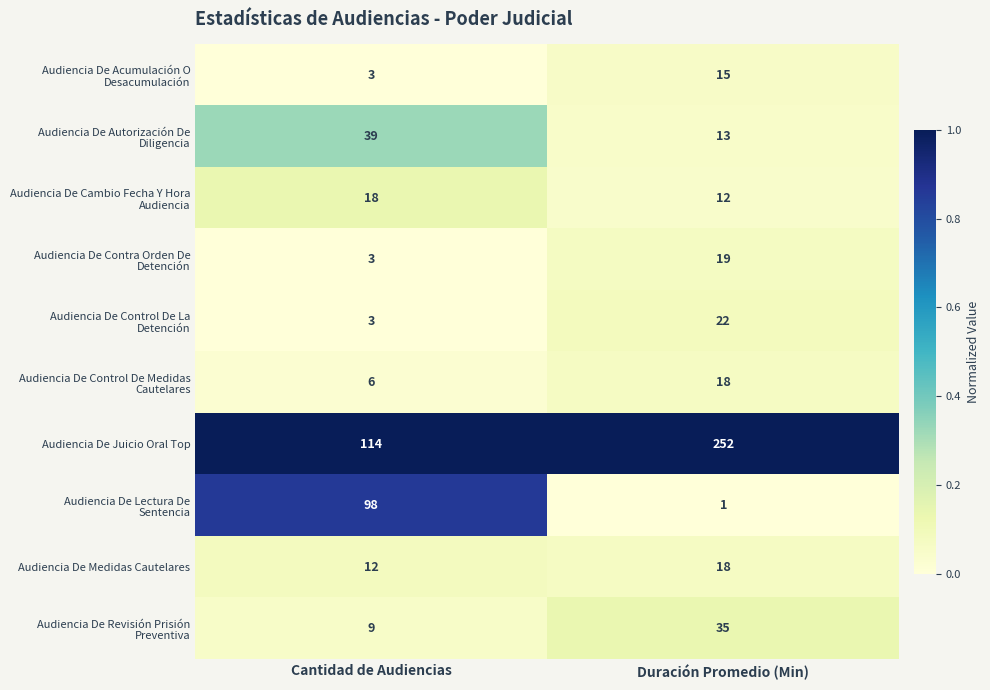

Which label corresponds to the largest value in the chart?

Duración Promedio (Min)